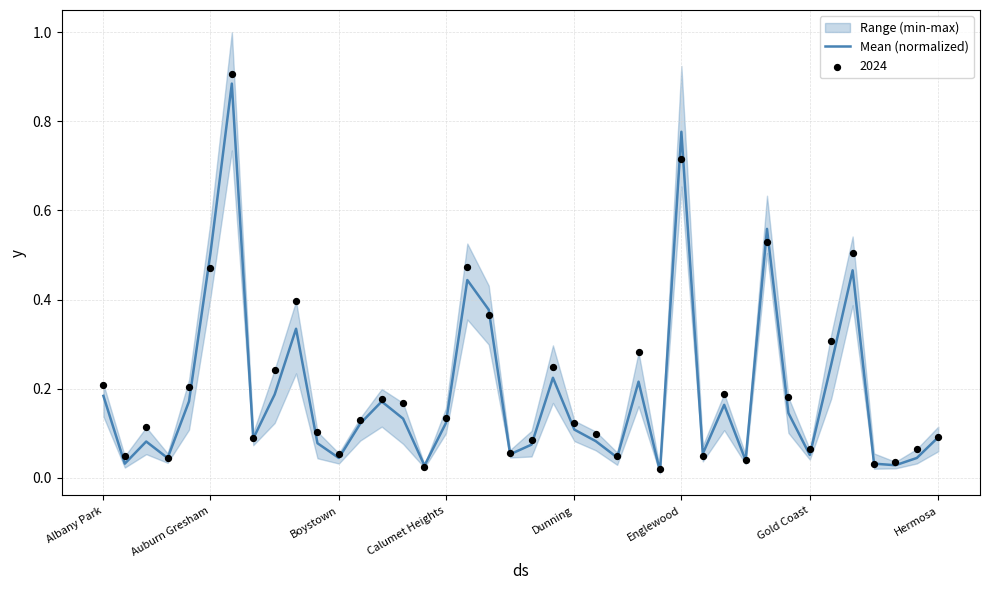

Which has a higher value, 16 or 29?

29